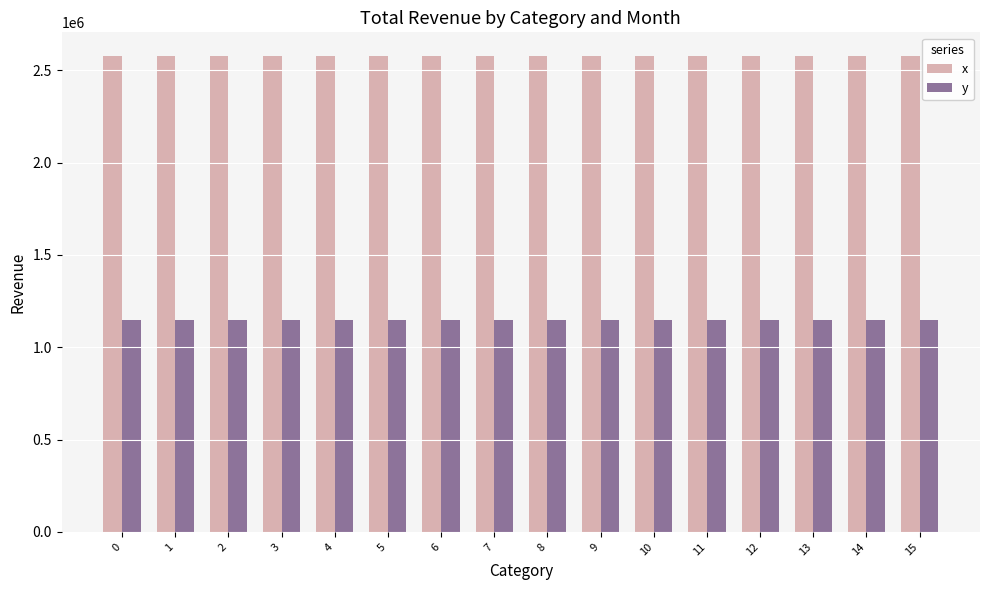

At 14, list the series in order from smallest to largest.

y, x